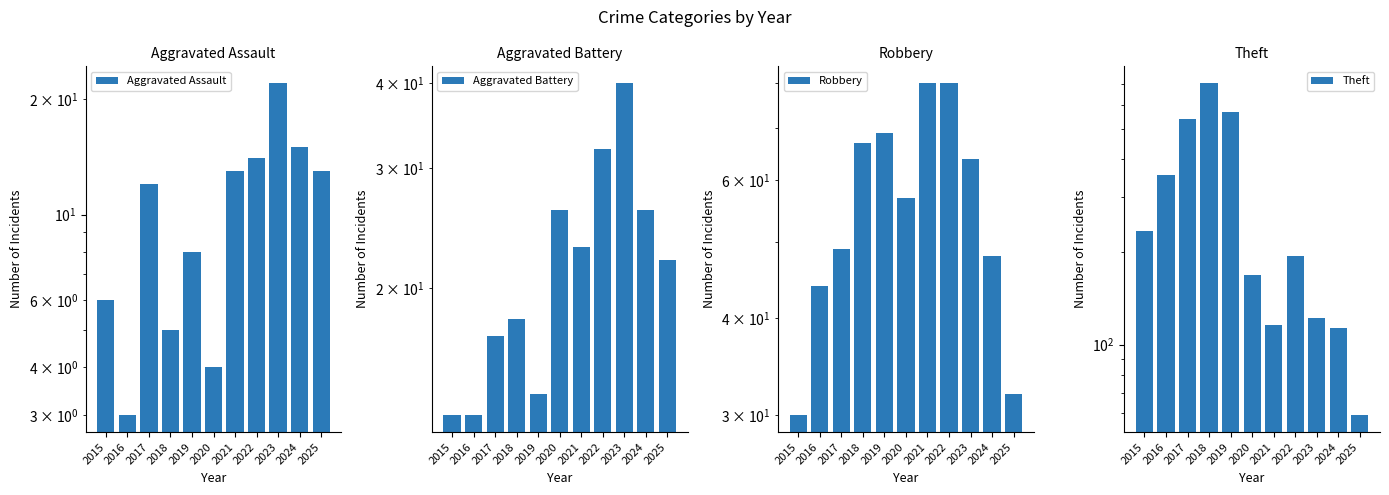

At how many categories does at least one series exceed 252?

4